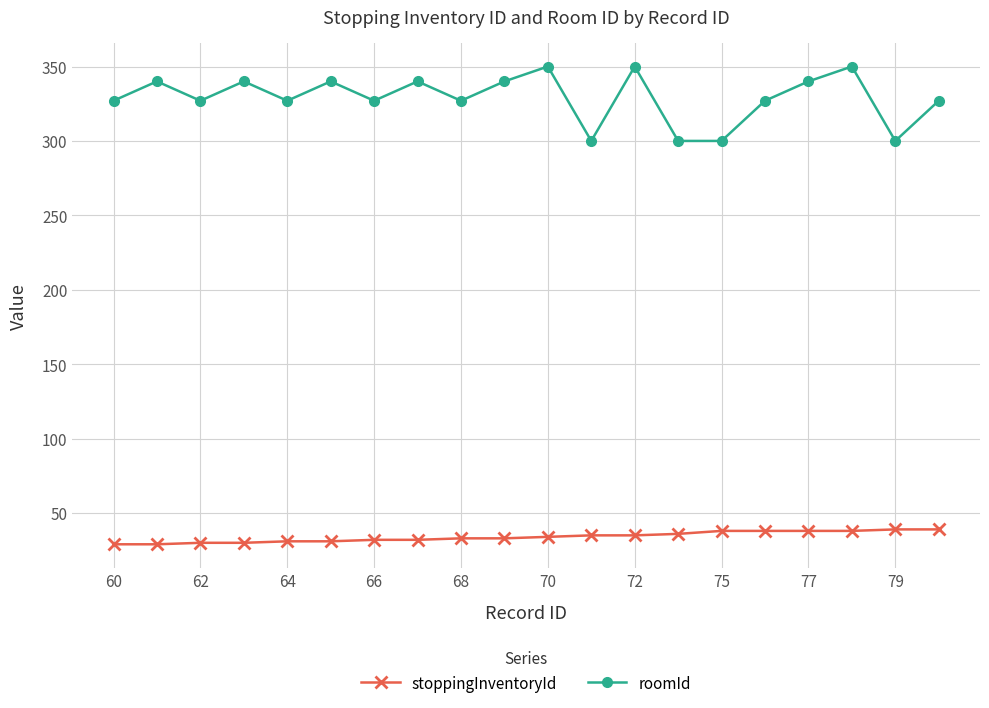

How many roomId values are between 327 and 340?

13